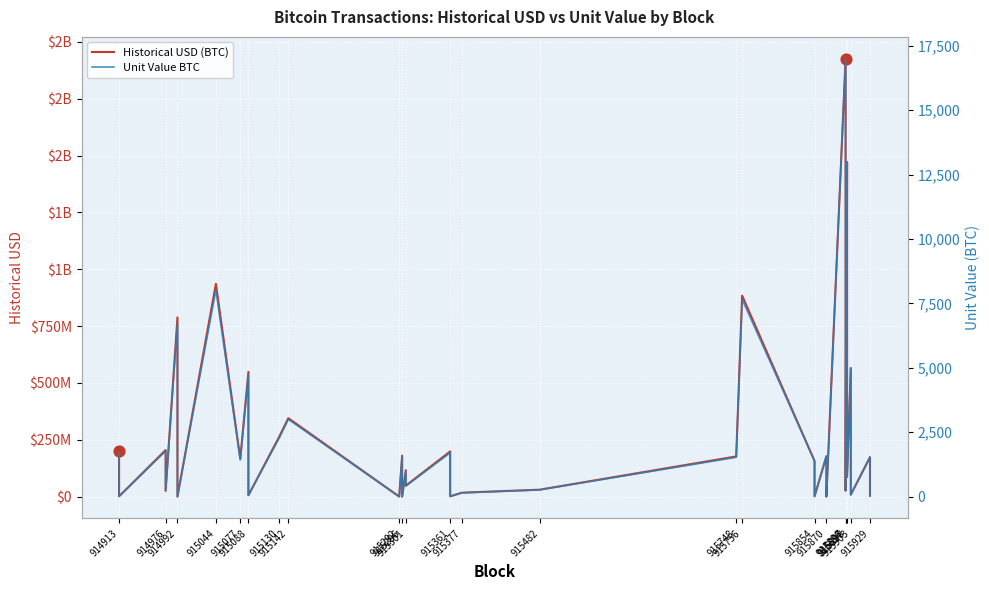

What are all the series names shown in the legend?

Historical USD (BTC), Unit Value BTC